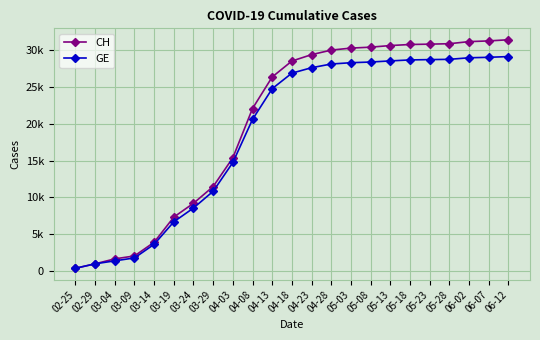

True or false: CH and GE intersect in this chart.

False